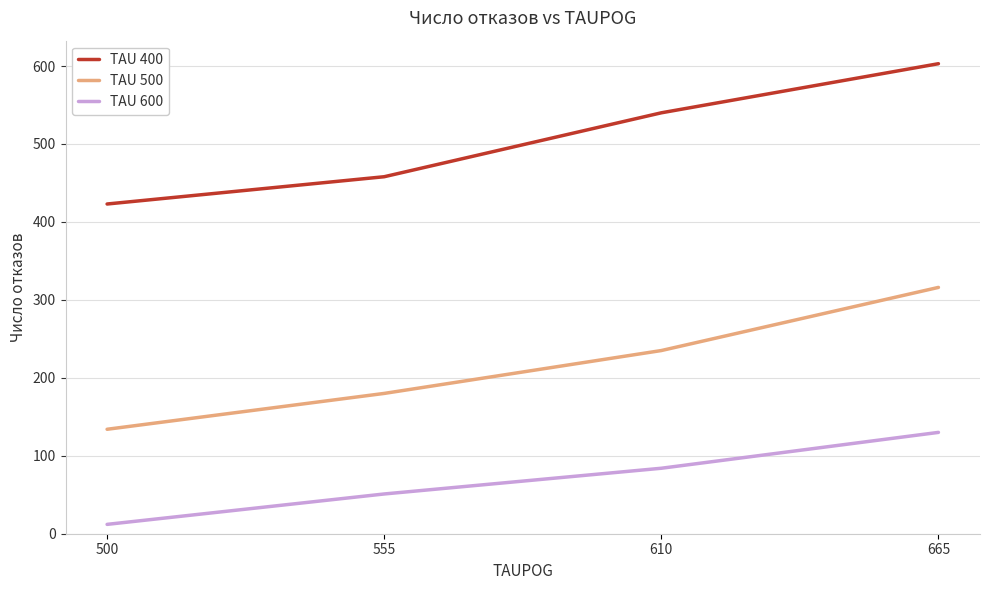

Which series has the largest total across all categories?

TAU 400